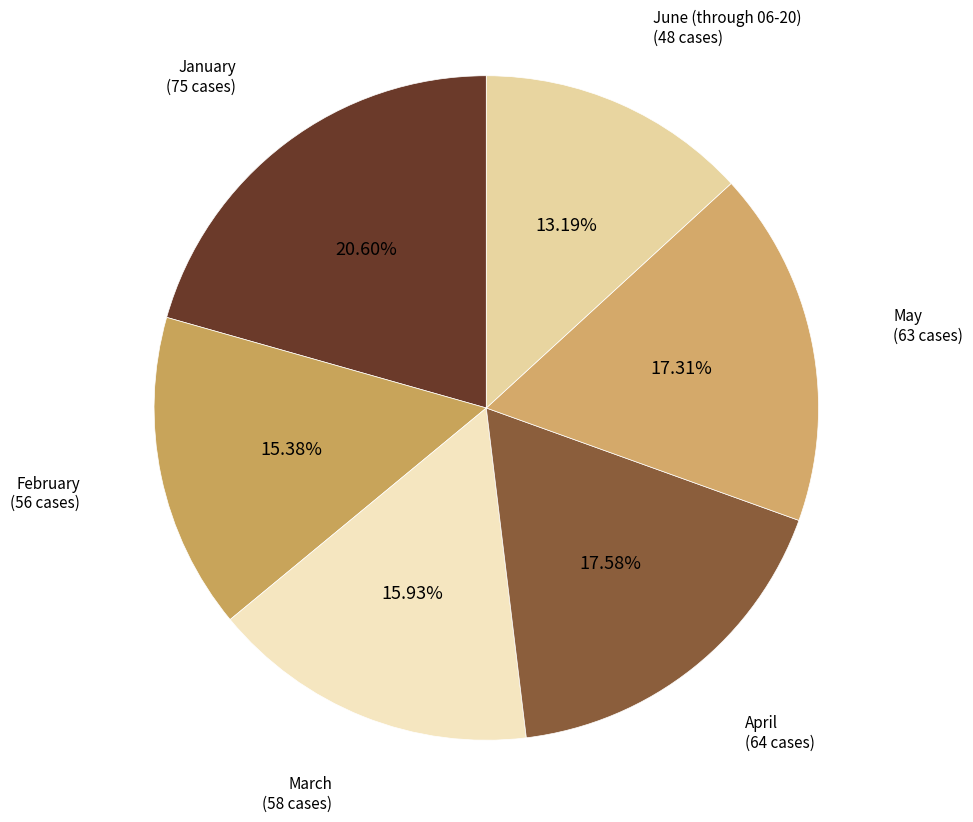

Does March account for over 50% of the chart?

No